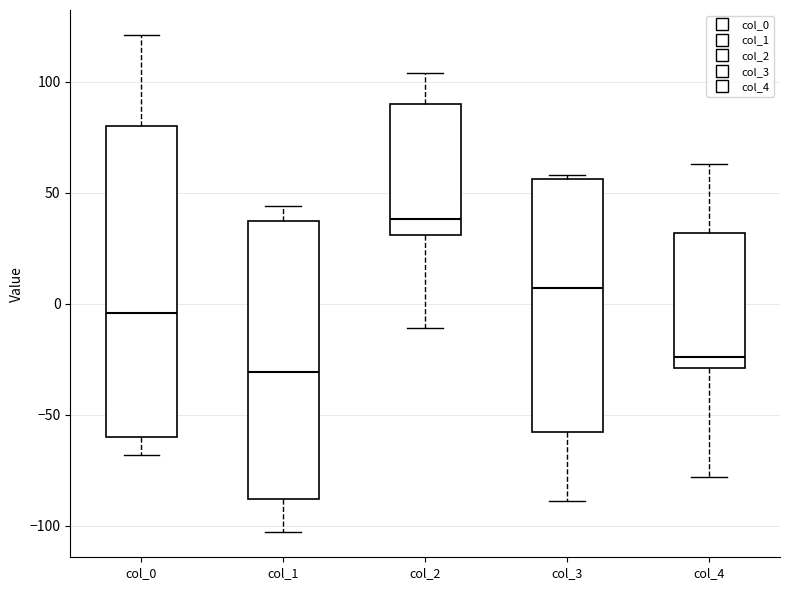

Which box's median line is the highest?

col_2